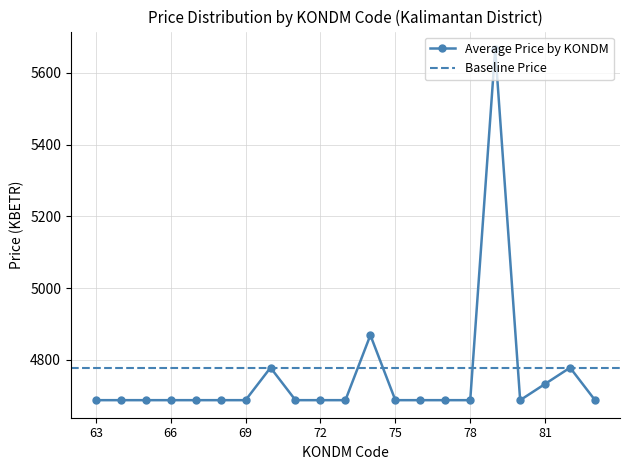

How many lines are shown in the chart?

1